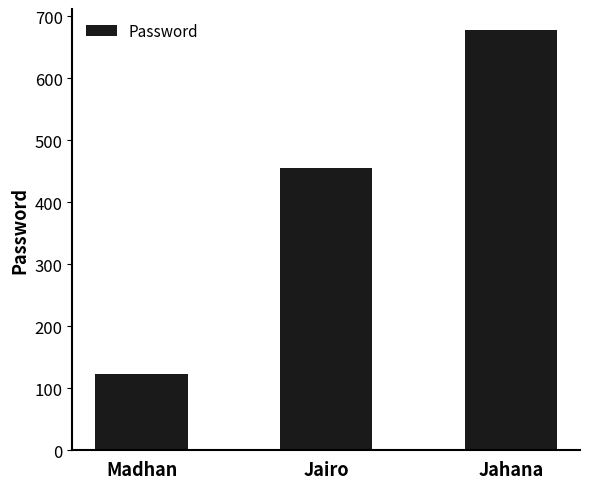

What is the sum of the values at Madhan and Jairo?

579